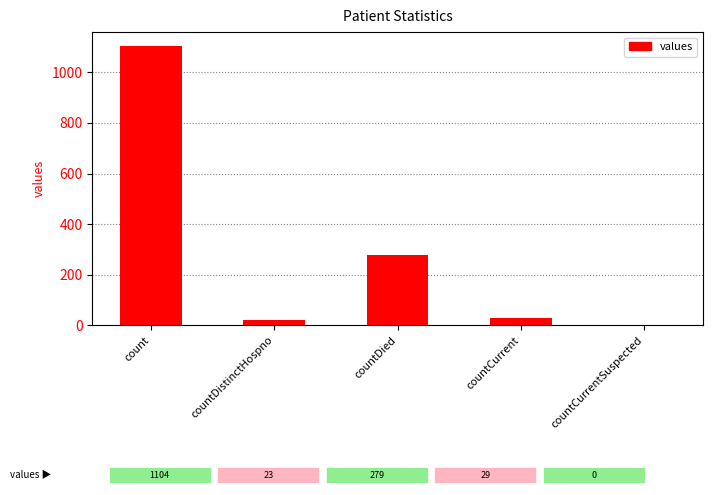

How many data points does each series have?

5